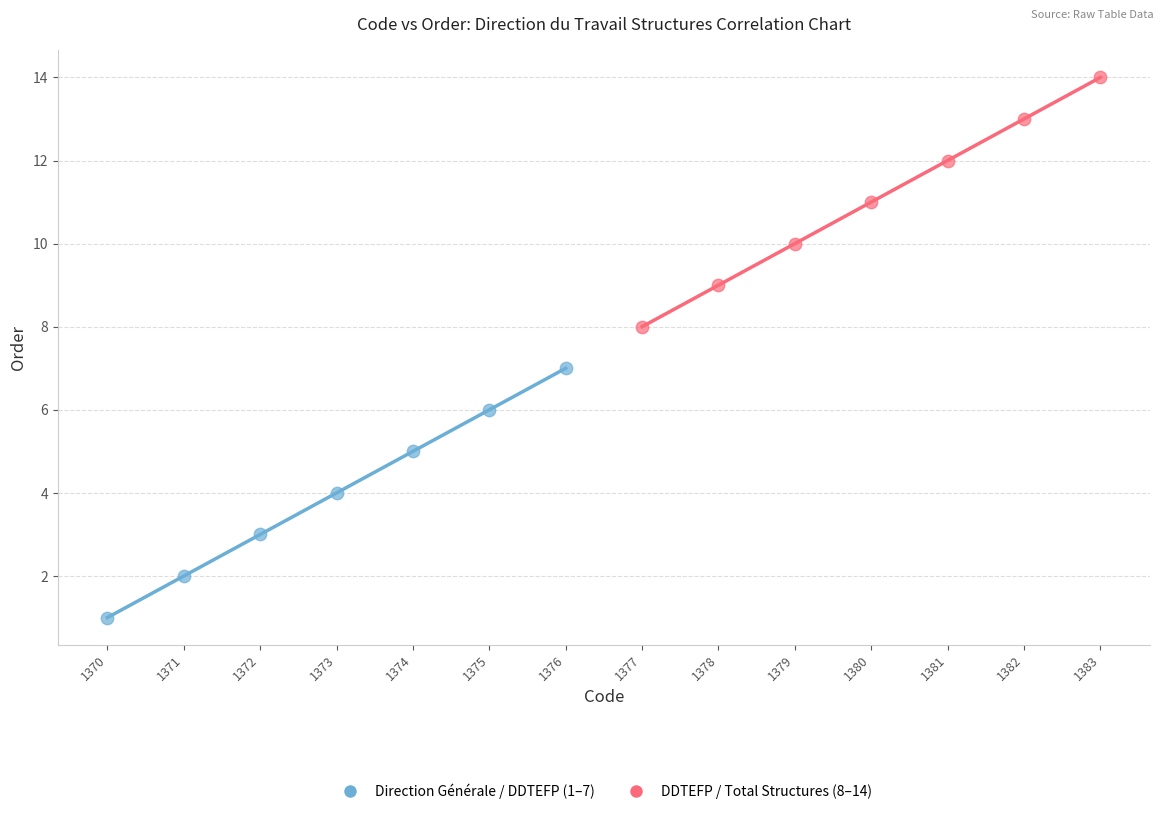

Which series contains the highest Y value?

DDTEFP / Total Structures (8–14)